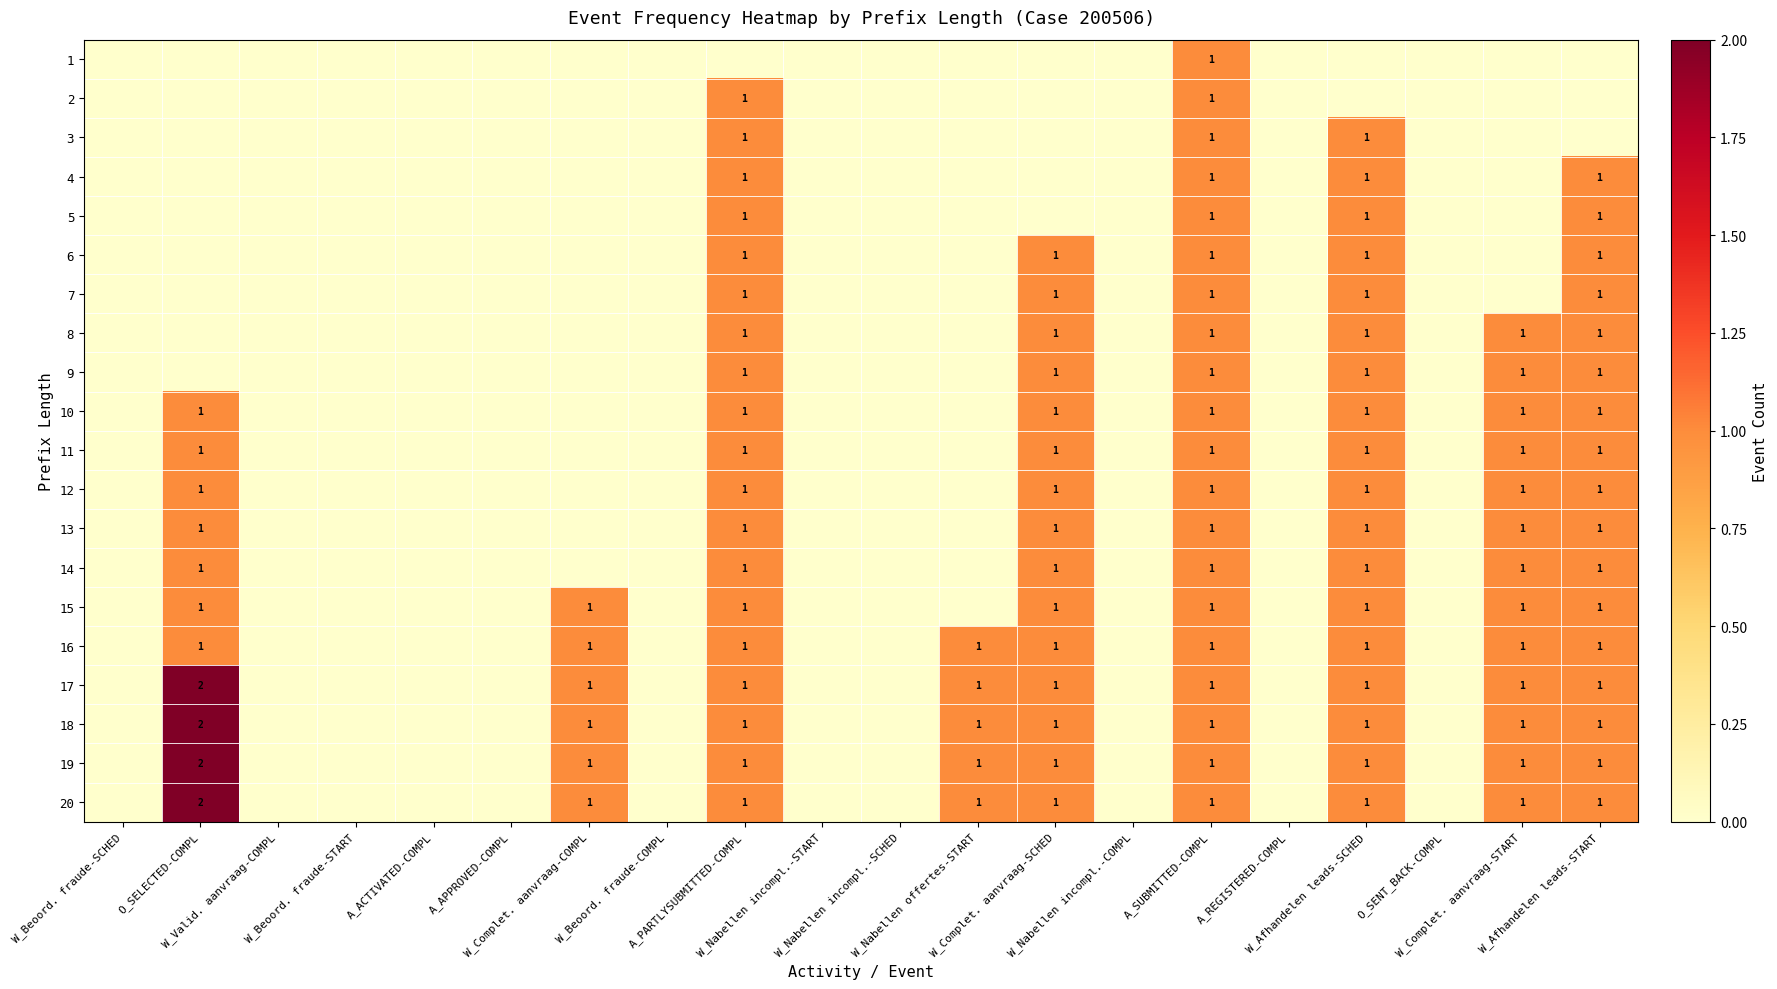

Which has a higher value, W_Nabellen incompl.-COMPL or W_Nabellen incompl.-SCHED?

W_Nabellen incompl.-COMPL